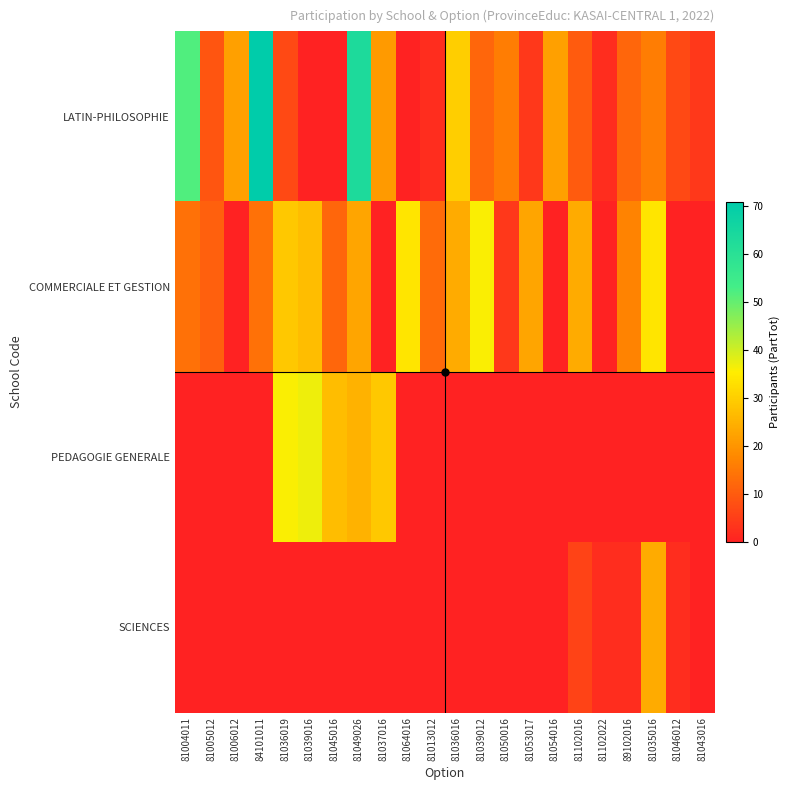

What is the total value across all series at 84101011?

85